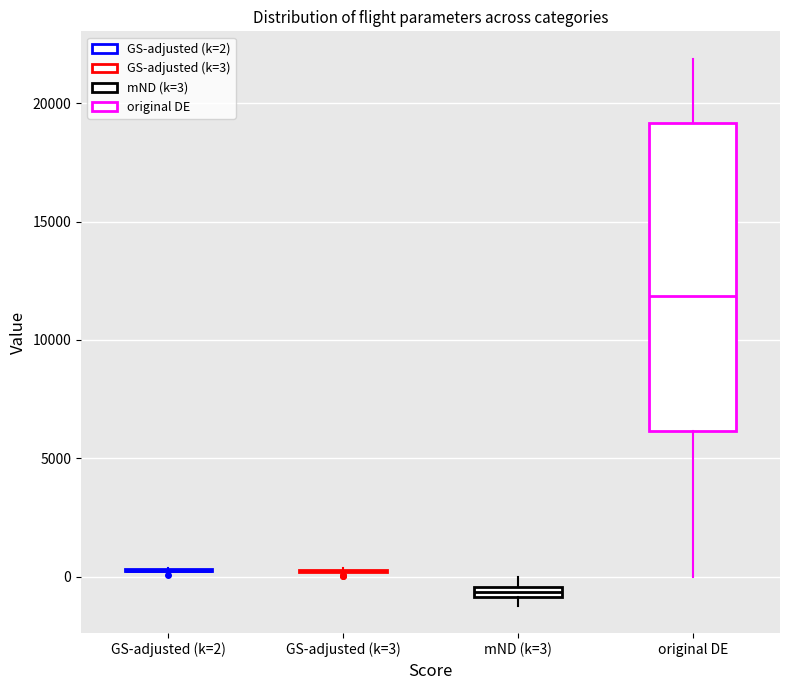

Where is the lower edge of the box for mND (k=3) on the y-axis? The values are not printed on the chart, so give them approximately, as read against the axis.

-1000